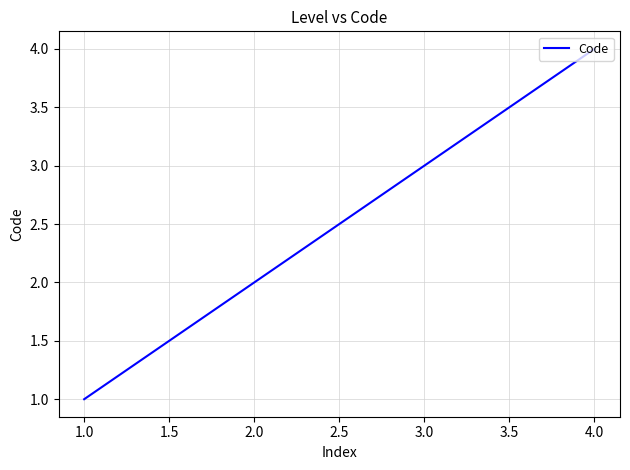

List the labels in order of value, largest first.

4.0, 3.0, 2.0, 1.0